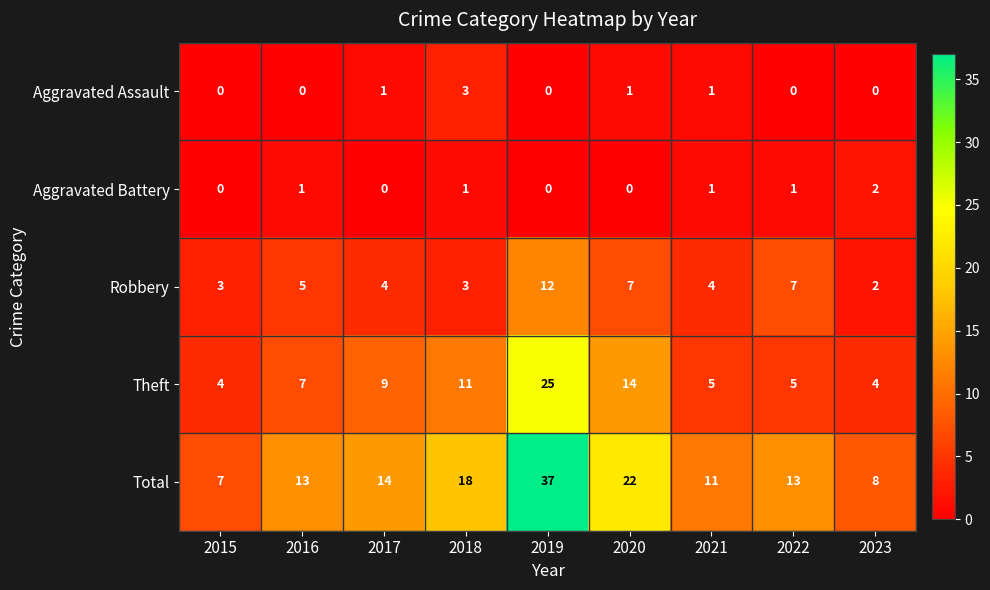

What is the total value across all series at 2020?

44